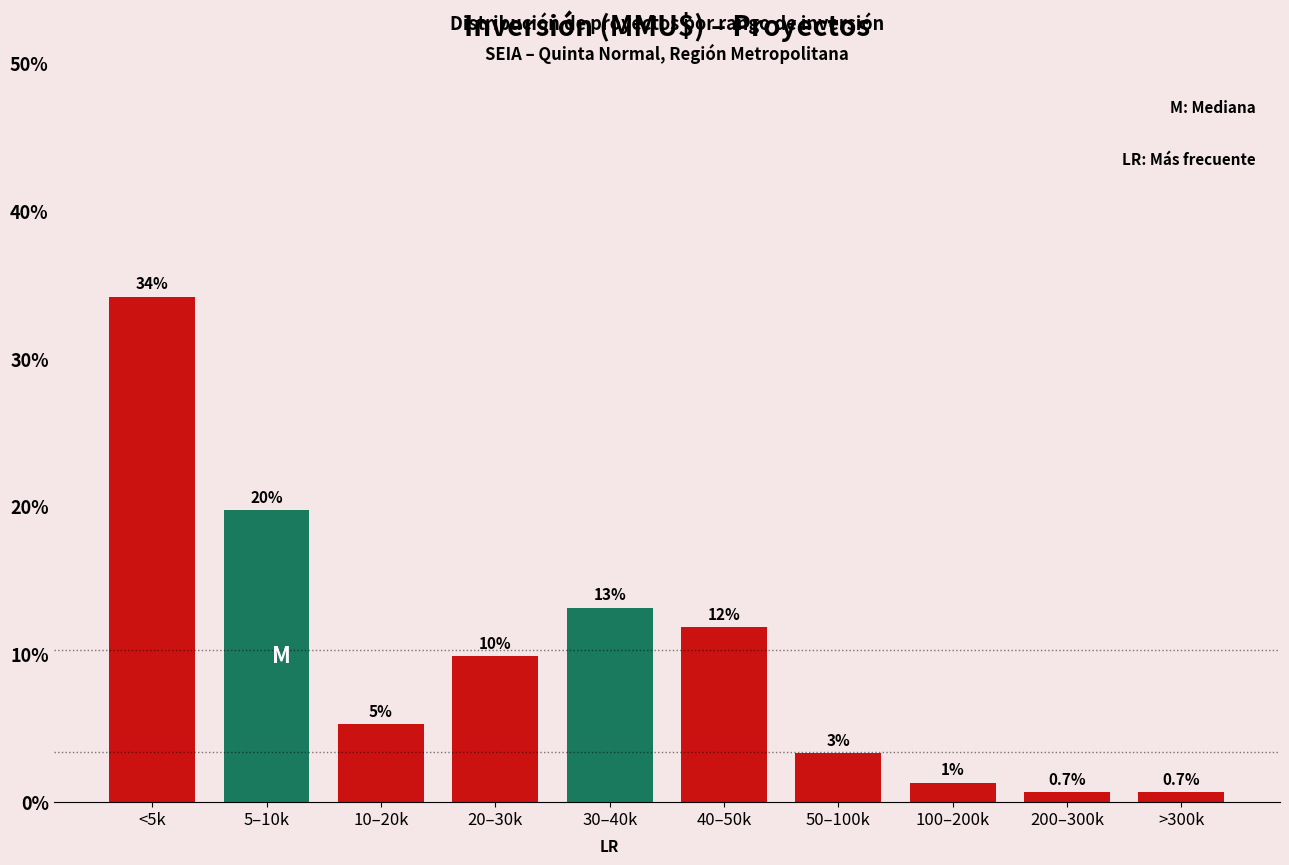

How many bars are there in total?

10